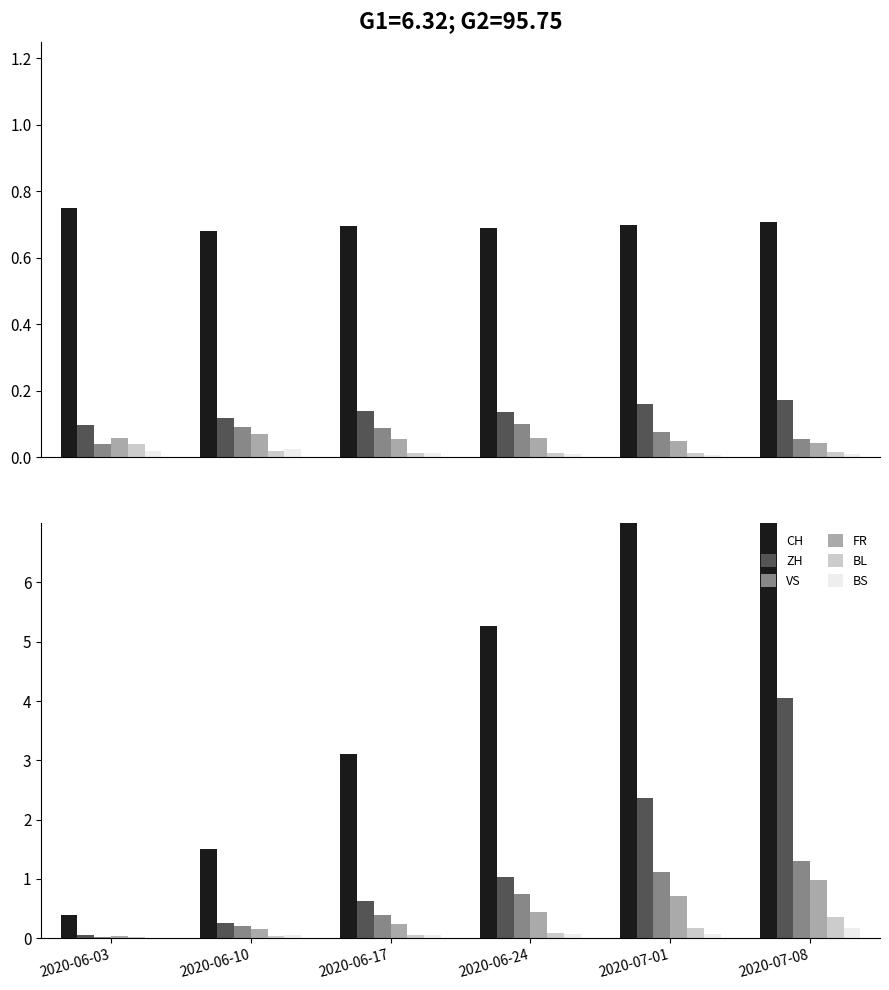

The CH series shows 16.5 at 2020-07-08. True or false?

True